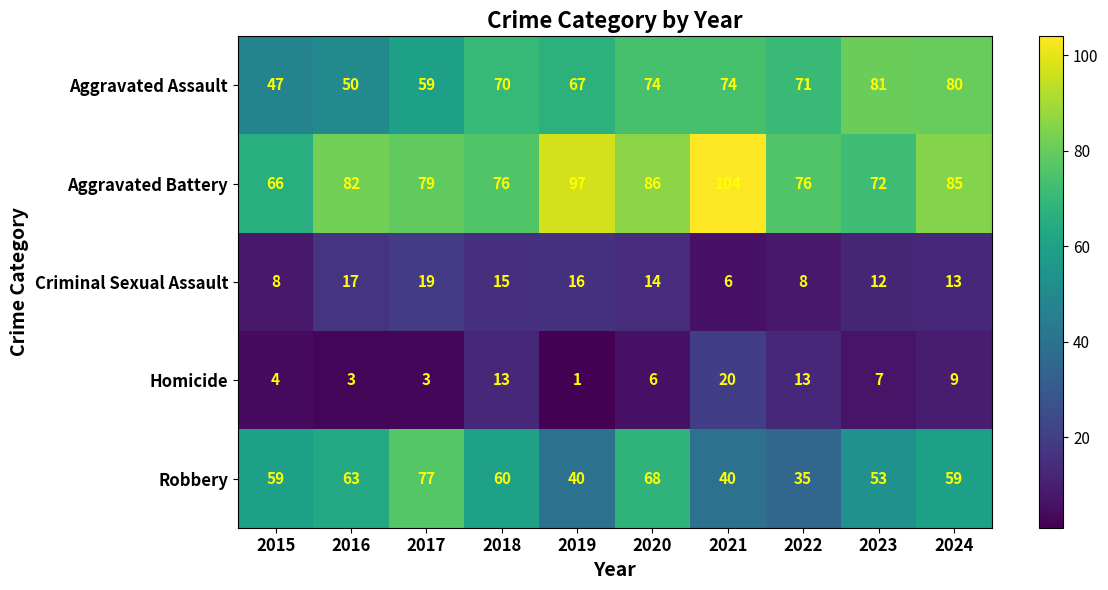

True or false: Aggravated Assault has a value of 56 at 2023.

False